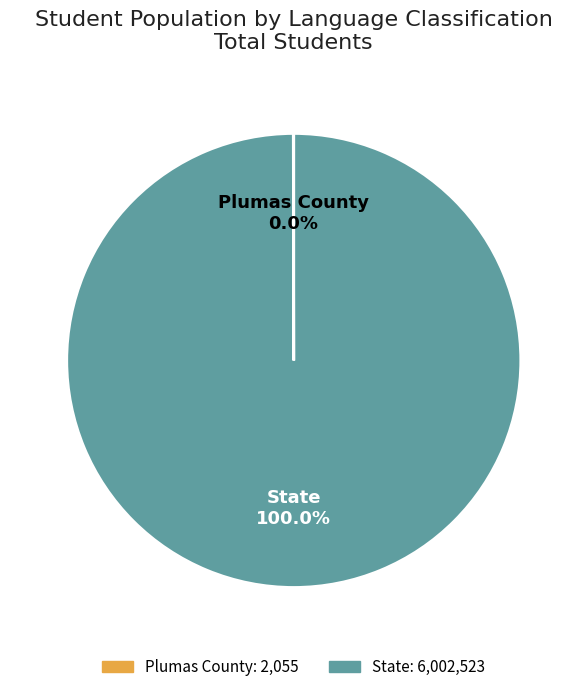

To the nearest percent, what portion does State represent?

100%